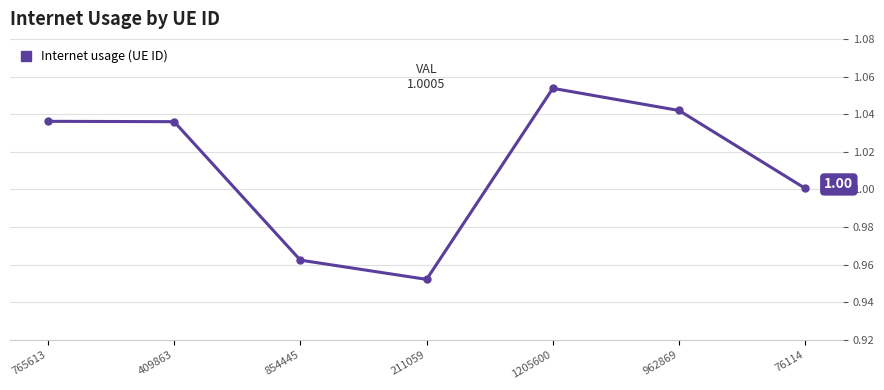

At which category does the data reach its first local valley?

211059